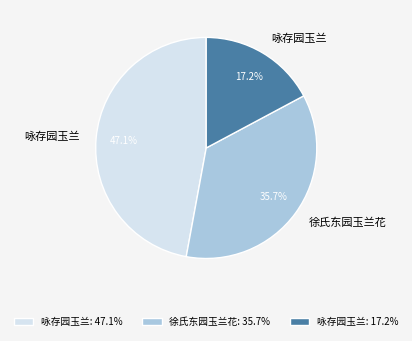

Do 咏存园玉兰: 17.2% and 徐氏东园玉兰花: 35.7% together represent more than half of the pie?

Yes